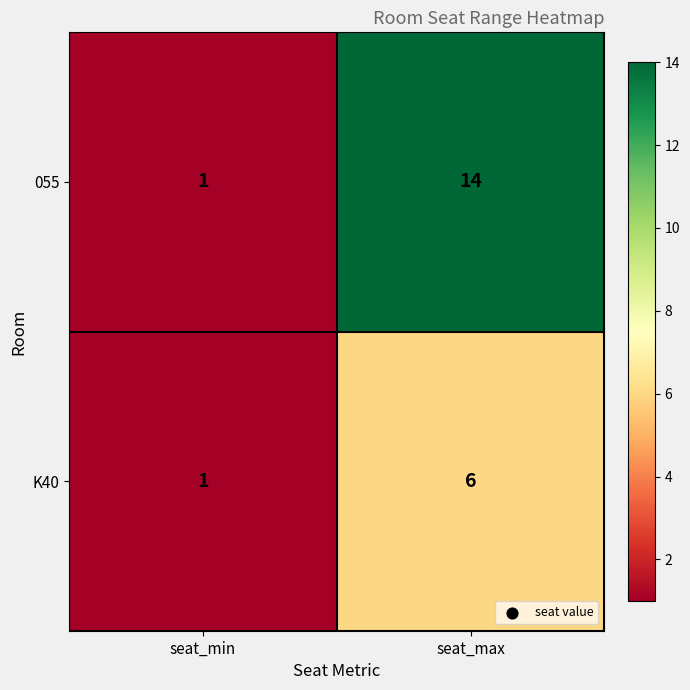

Reading right to left, transcribe all the data shown in this chart.

055: seat_max=14	seat_min=1
K40: seat_max=6	seat_min=1